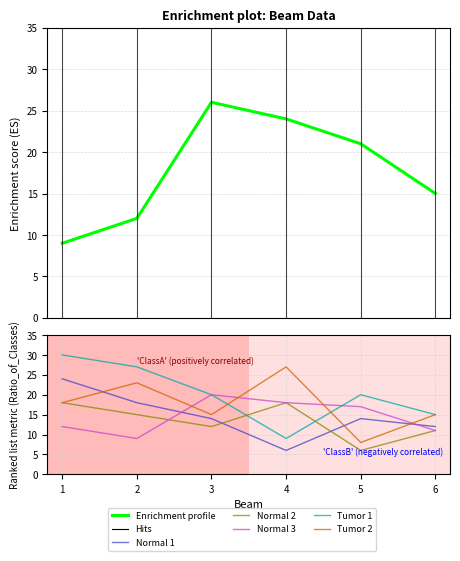

Is the value of Normal 1 at 3 greater than the value of Enrichment profile at 1?

Yes